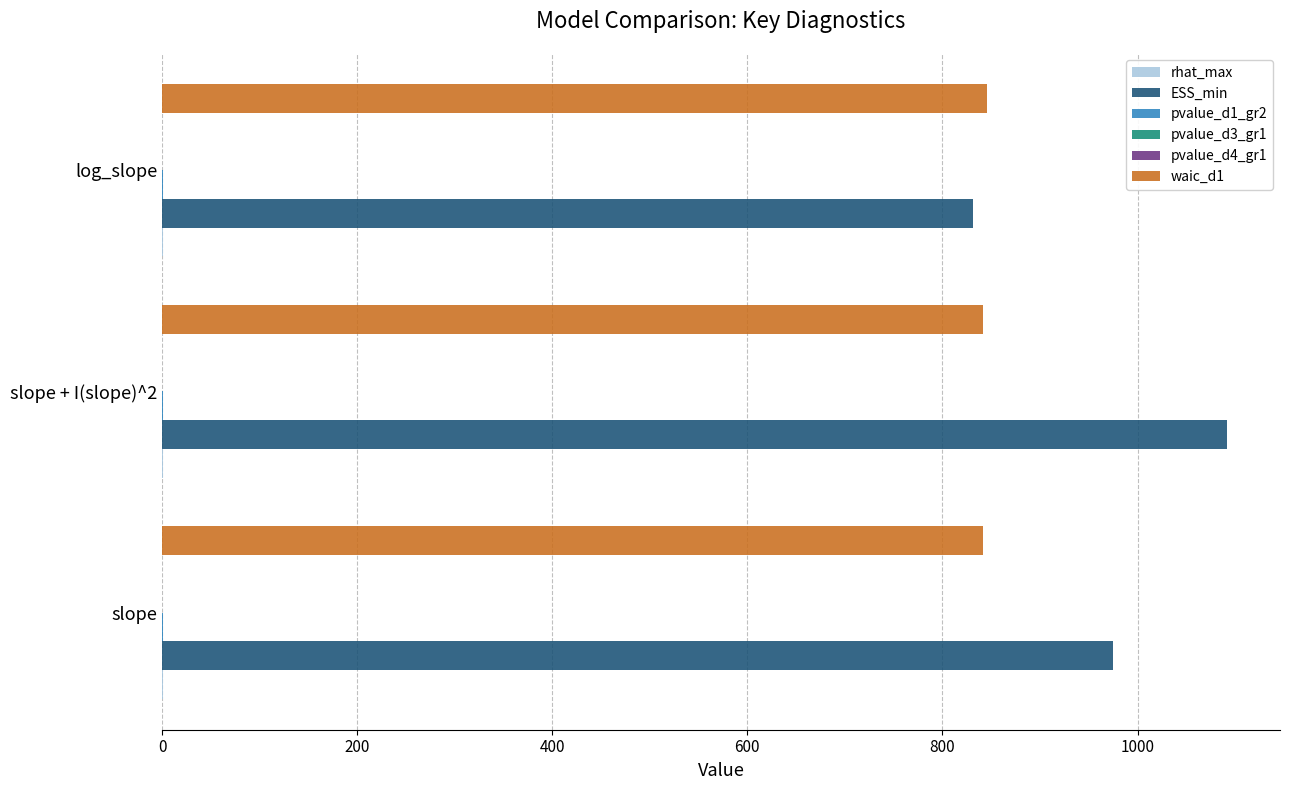

The value of ESS_min at log_slope is 315.0. True or false?

False